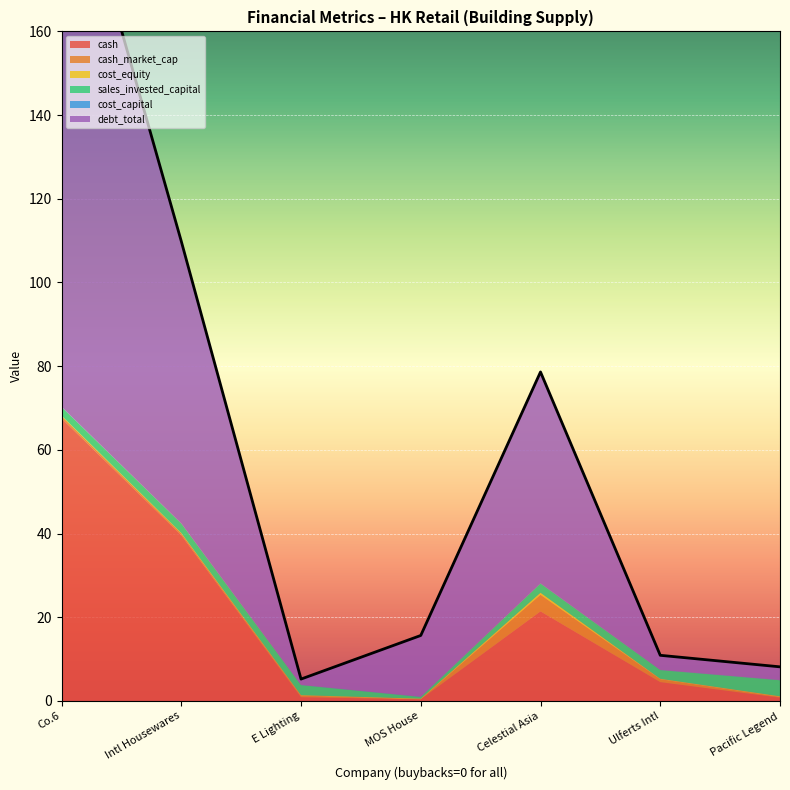

What is the average value of the cost_capital series?

0.1